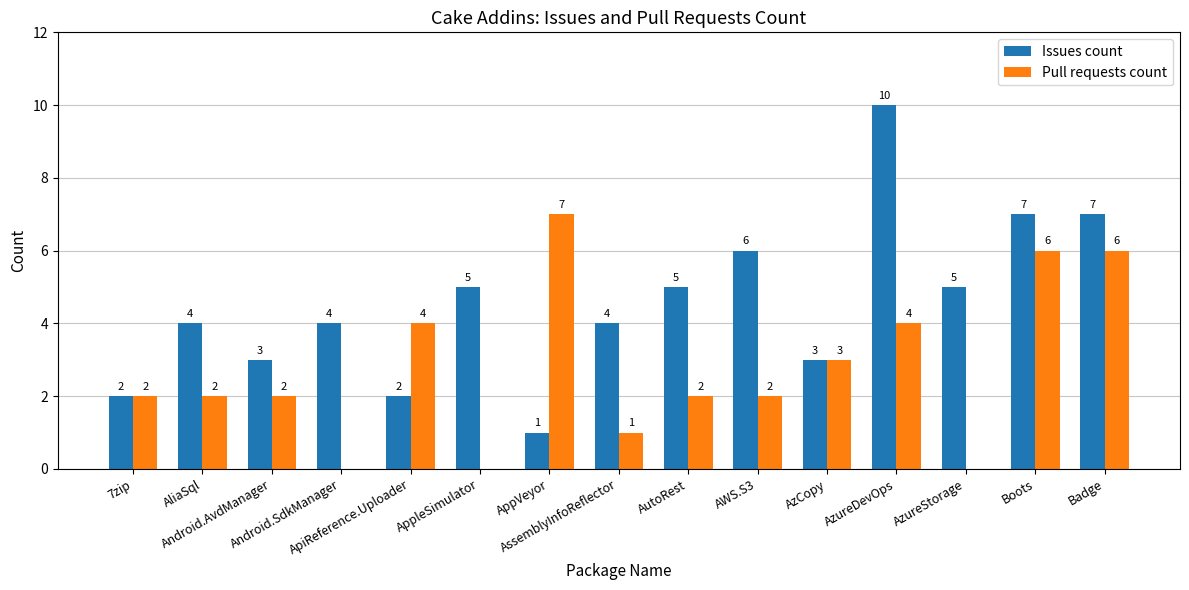

What is the total value across all series at AWS.S3?

8